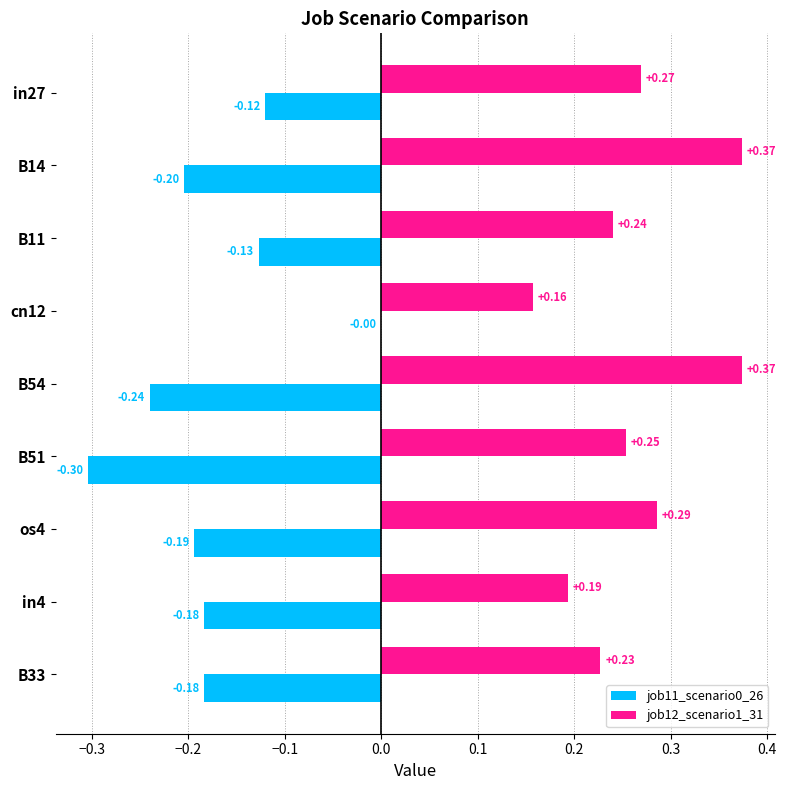

How many categories are shown in the chart?

9